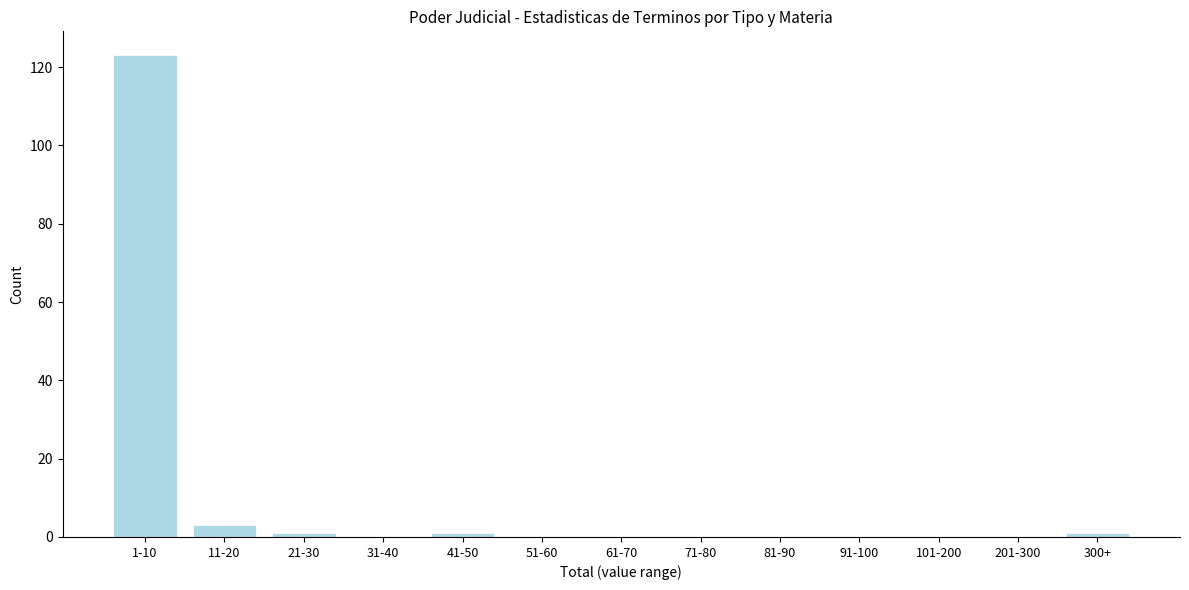

Reading left to right, what are all the values shown in this chart?

1-10=123	11-20=3	21-30=1	31-40=0	41-50=1	51-60=0	61-70=0	71-80=0	81-90=0	91-100=0	101-200=0	201-300=0	300+=1